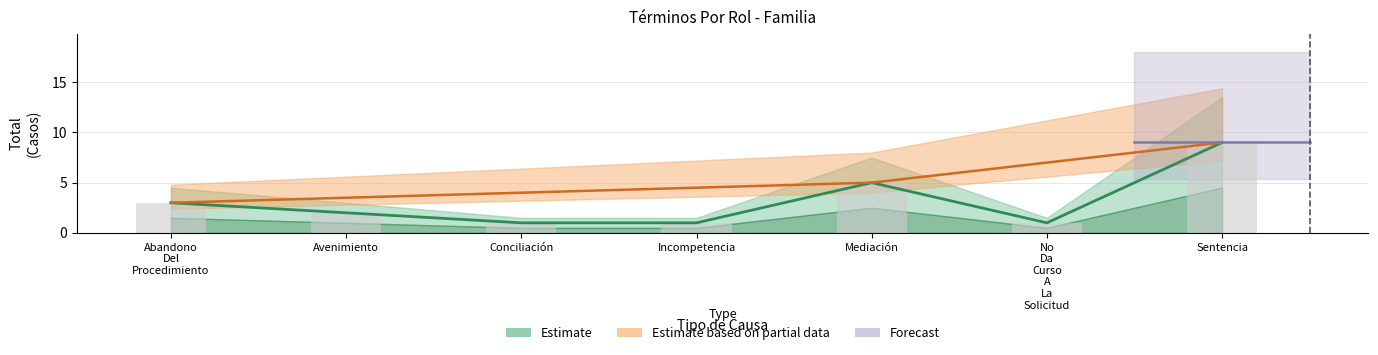

What position from the right is Sentencia?

1